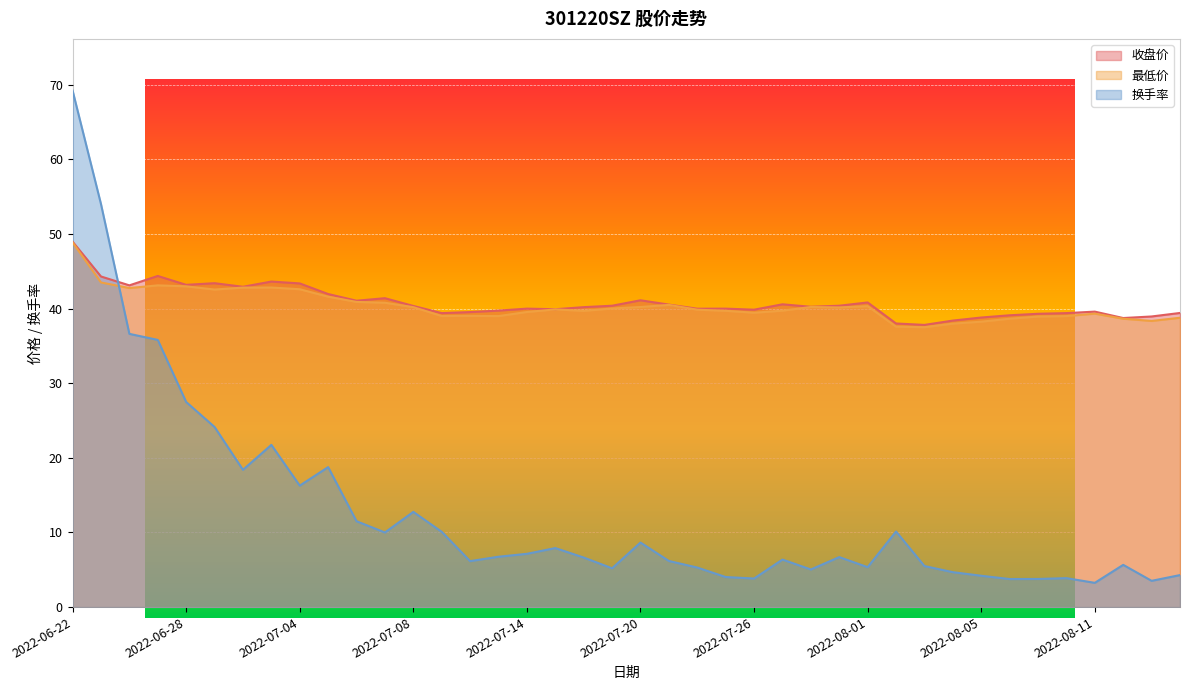

True or false: 收盘价 and 换手率 cross at least once.

True